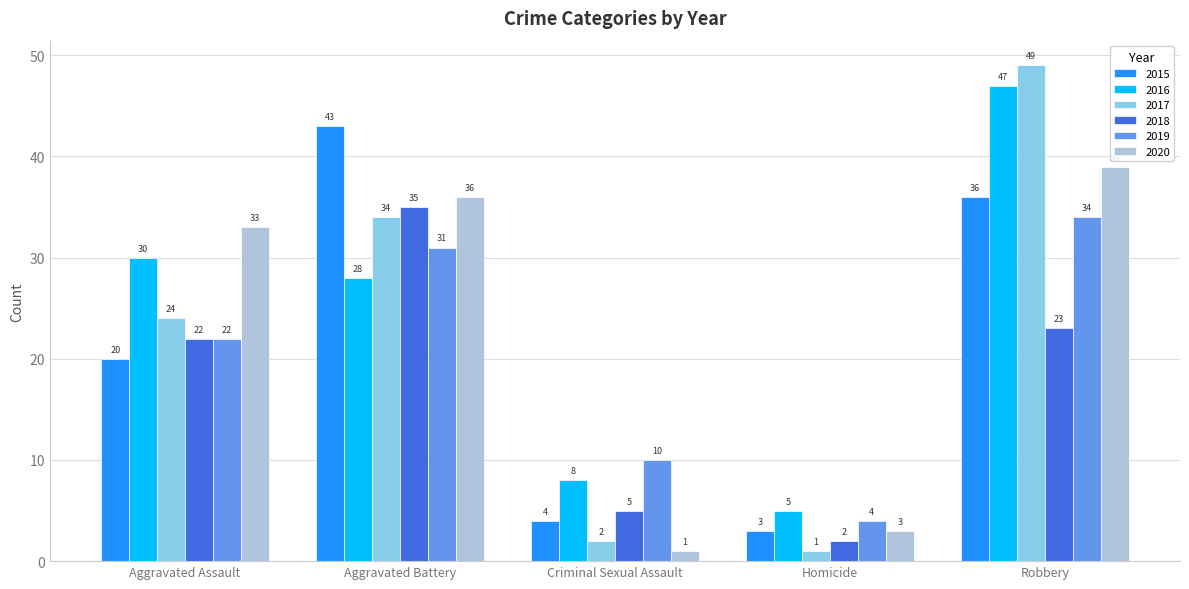

Which series has the widest spread of values?

2017